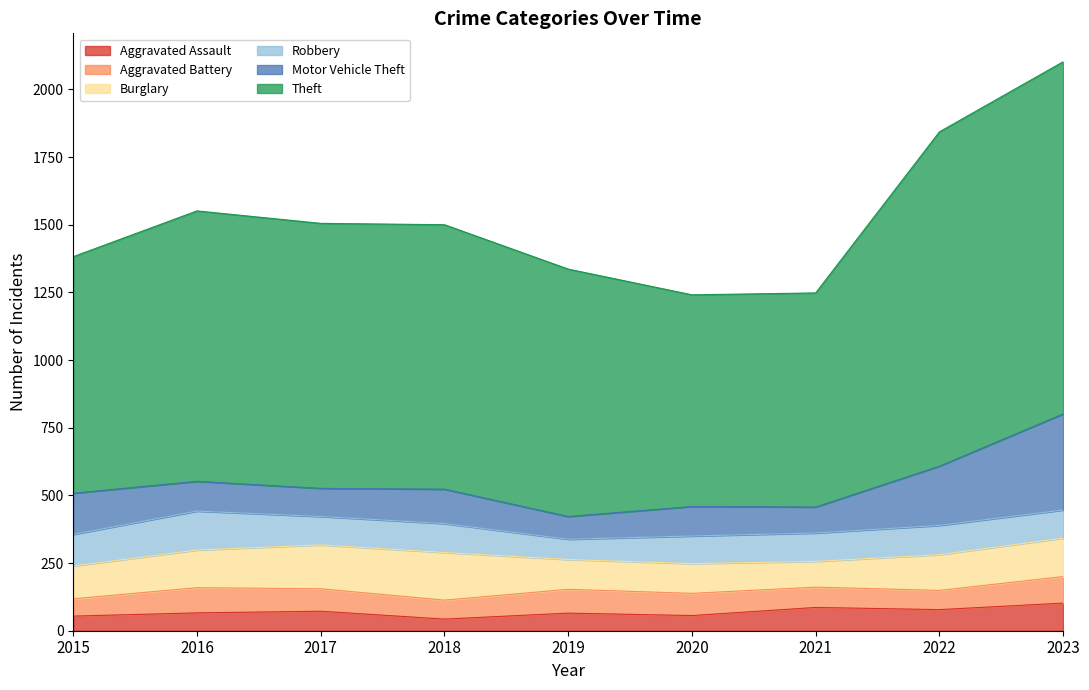

Reading left to right, what are all the values shown in this chart?

Aggravated Assault: 2015=54	2016=66	2017=72	2018=43	2019=65	2020=56	2021=86	2022=78	2023=102
Aggravated Battery: 2015=64	2016=93	2017=83	2018=70	2019=88	2020=82	2021=75	2022=71	2023=98
Burglary: 2015=121	2016=139	2017=162	2018=176	2019=110	2020=110	2021=95	2022=132	2023=142
Robbery: 2015=117	2016=144	2017=105	2018=107	2019=75	2020=102	2021=105	2022=108	2023=104
Motor Vehicle Theft: 2015=152	2016=110	2017=104	2018=127	2019=84	2020=109	2021=96	2022=219	2023=355
Theft: 2015=874	2016=999	2017=979	2018=977	2019=914	2020=782	2021=791	2022=1235	2023=1301